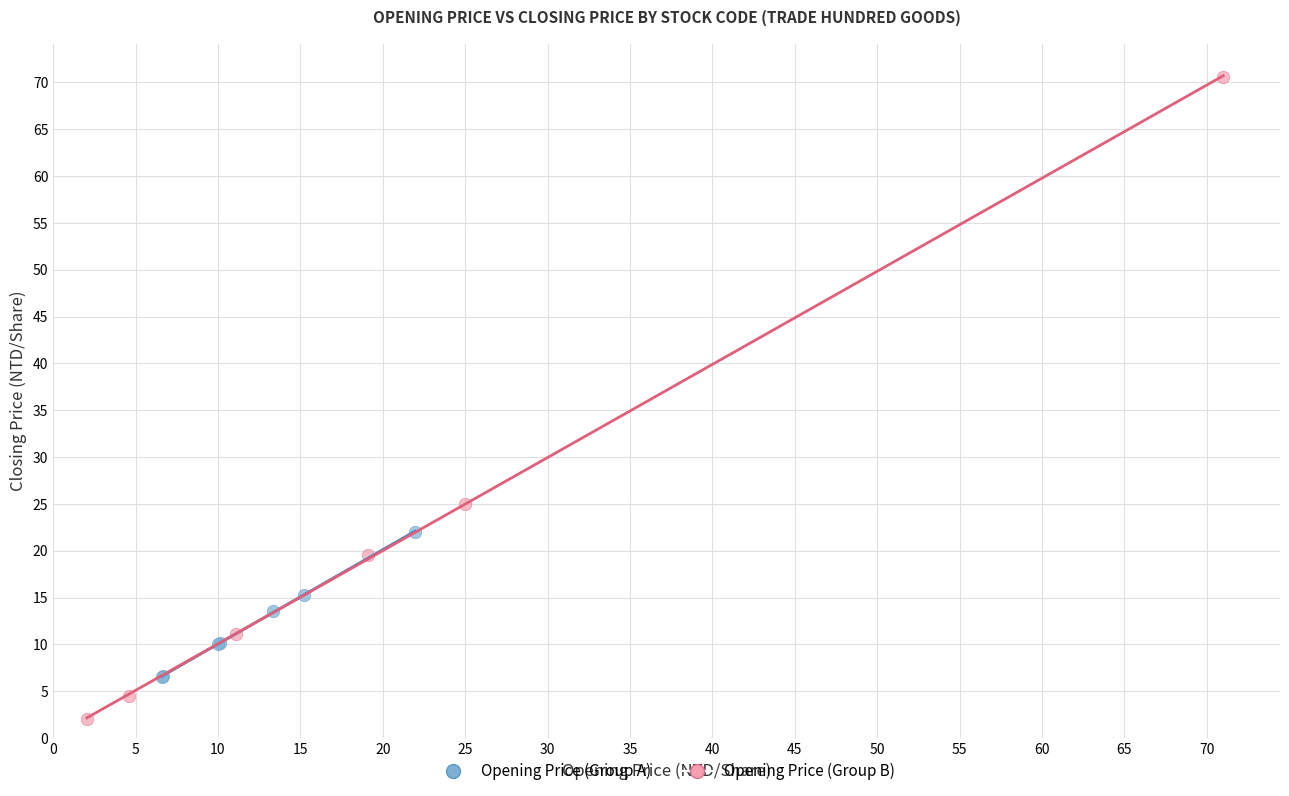

Which series contains the lowest Y value?

Opening Price (Group B)